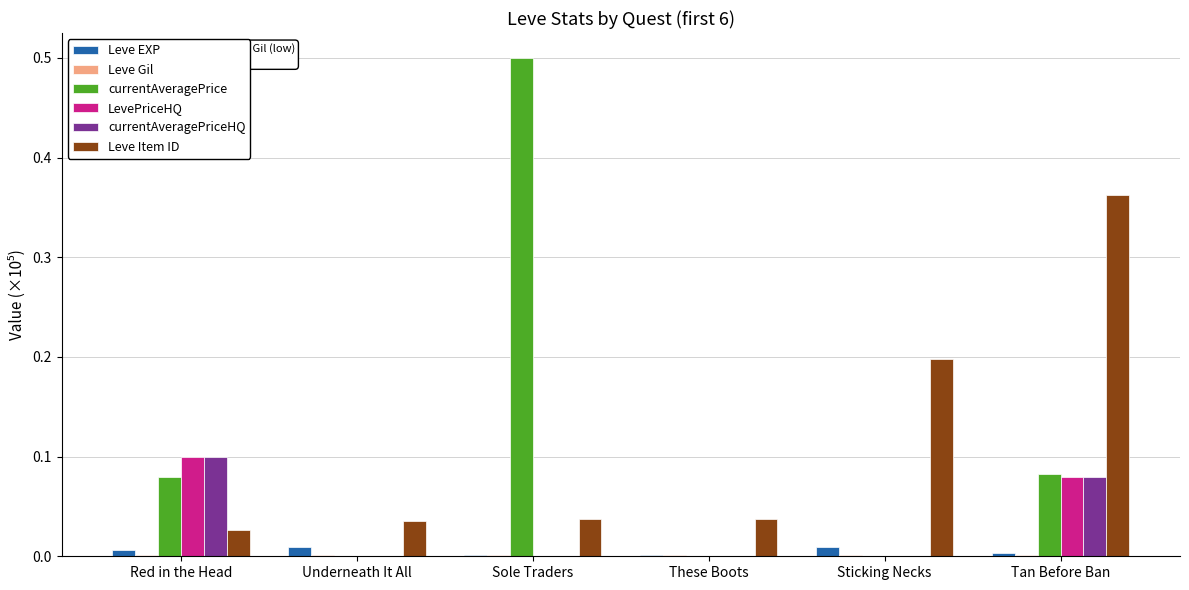

The LevePriceHQ series shows -0.1 at Sticking Necks. True or false?

False